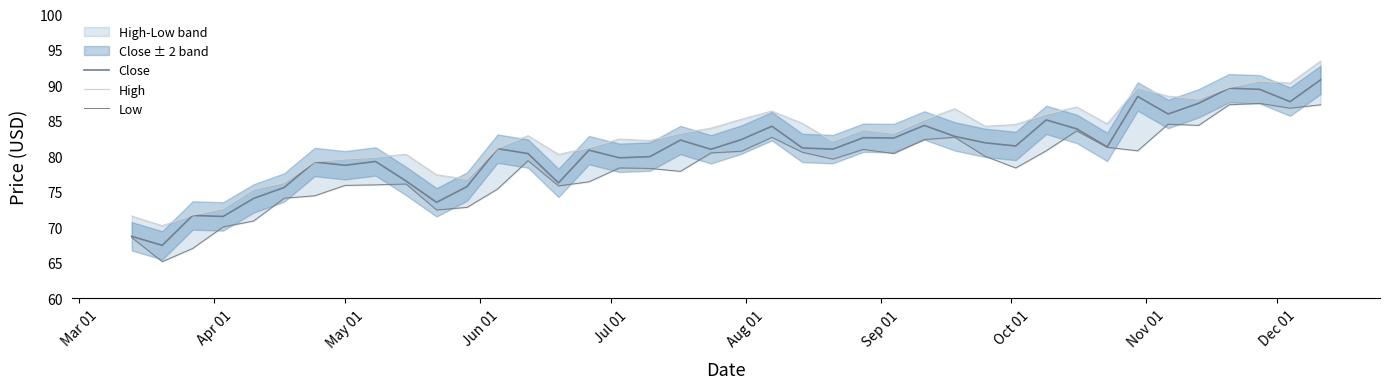

What is the difference between the second highest and second lowest values in the Close series?

20.9